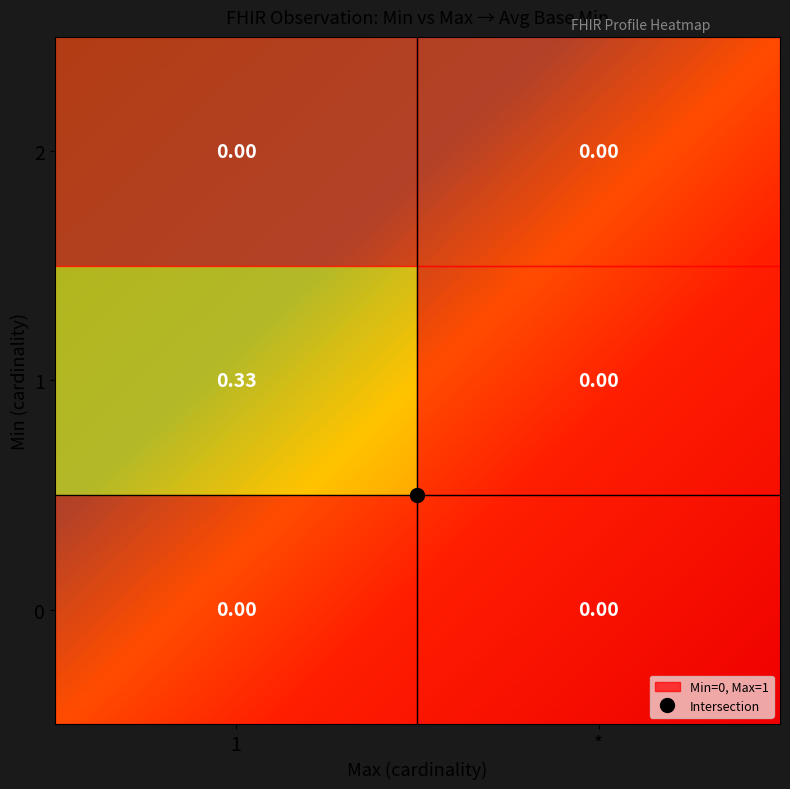

List the labels in order of 2 value, largest first.

1, 0, 2